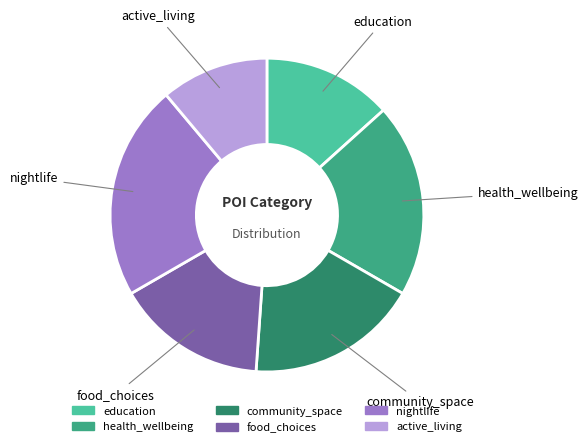

Which category has the smallest portion of the pie?

active_living